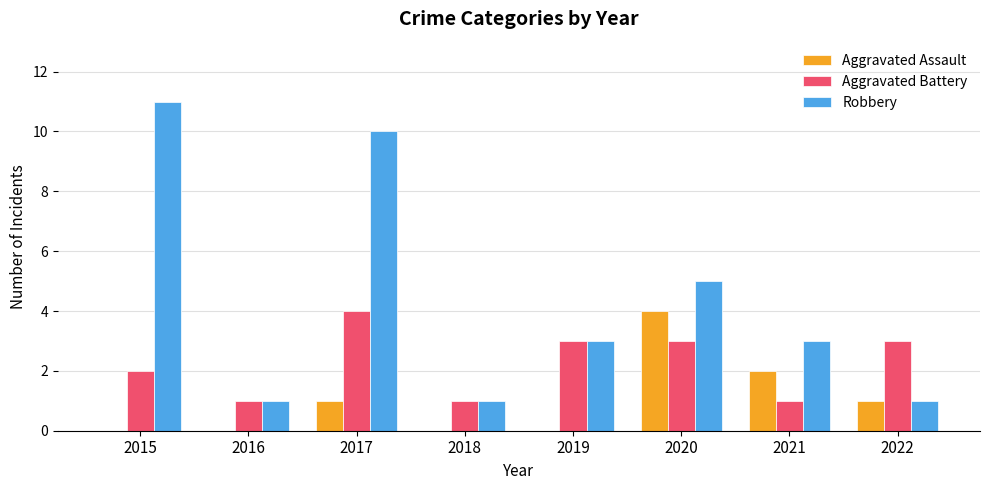

What is the sum of all Aggravated Battery values?

18